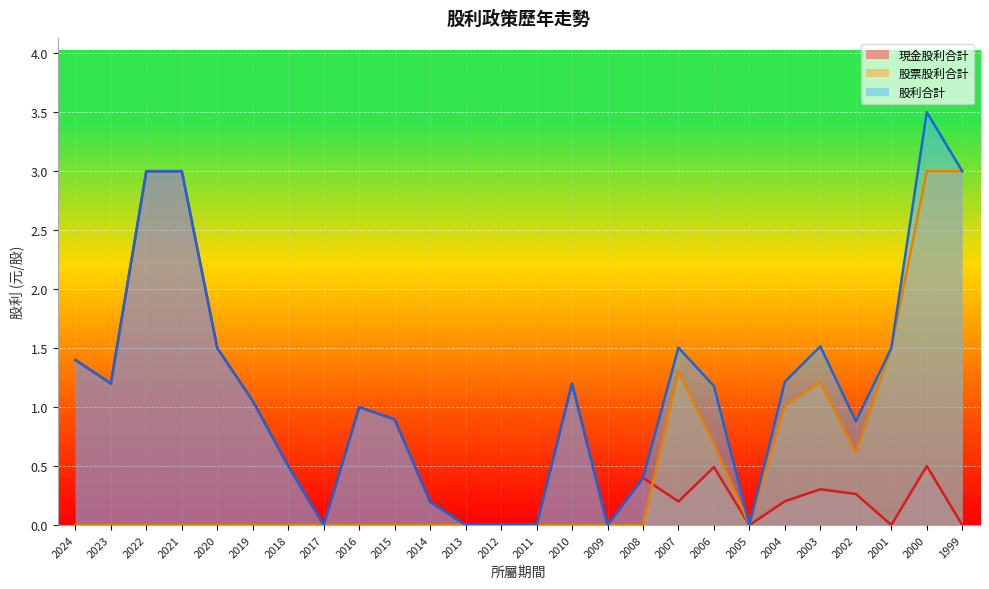

Where does the 股利合計 series first go above 1?

2024